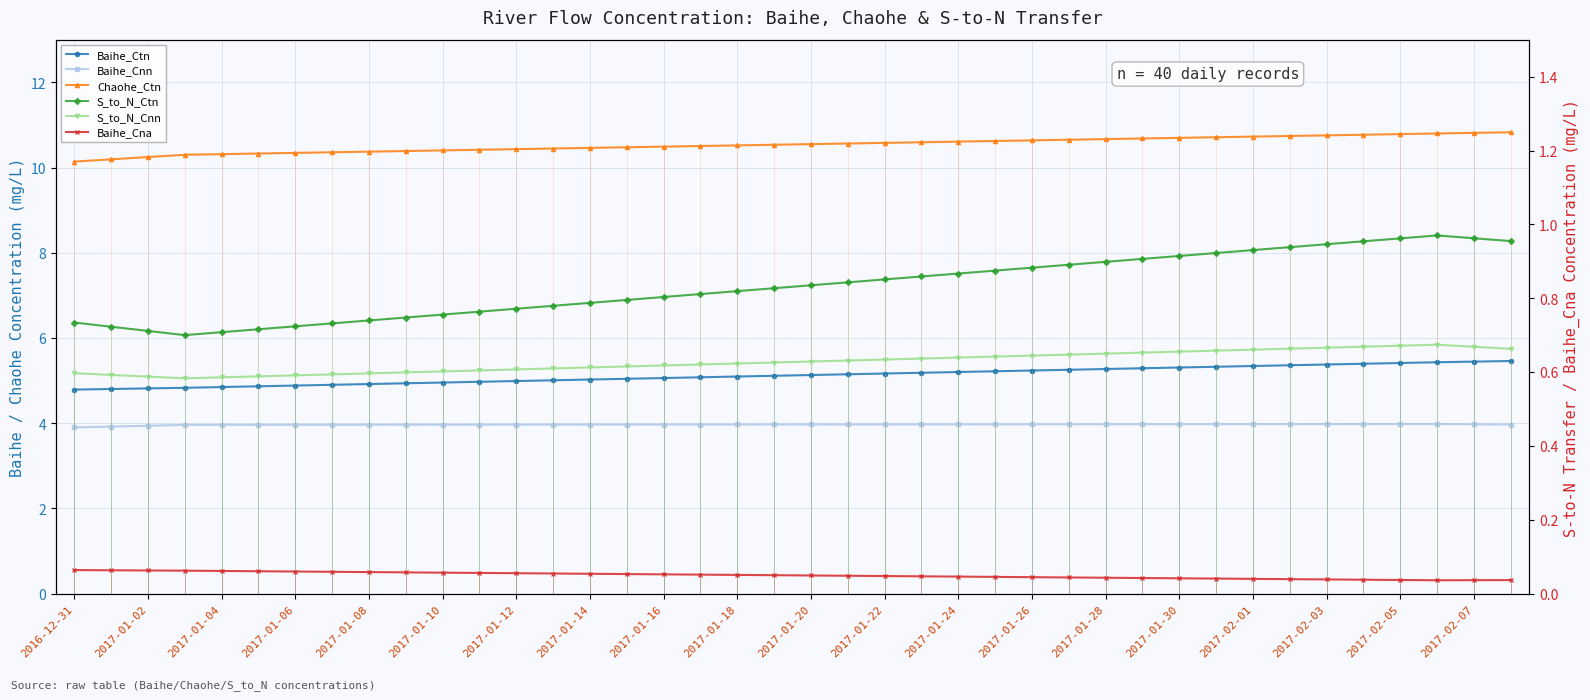

Between 2017-02-01 and 31, which series saw the biggest shift?

Baihe_Ctn